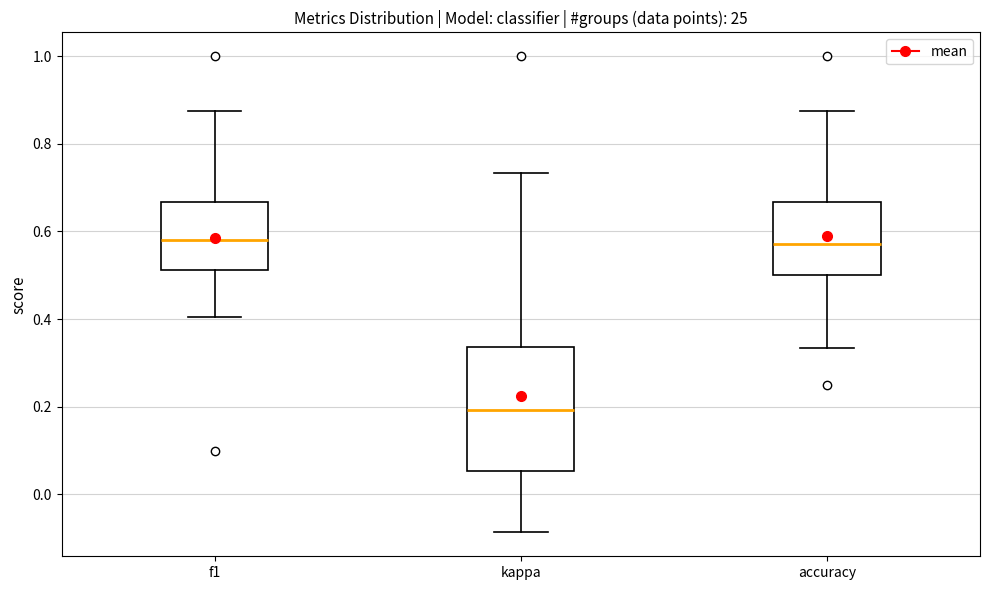

Which box is the tallest, from its lower edge to its upper edge?

kappa